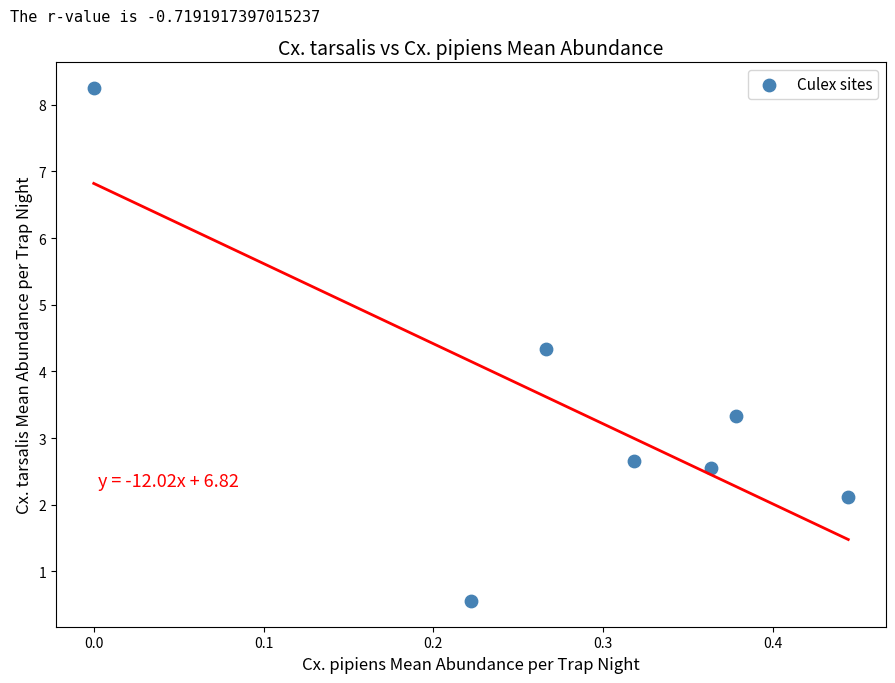

What is the range of X values (max minus min)?

0.4